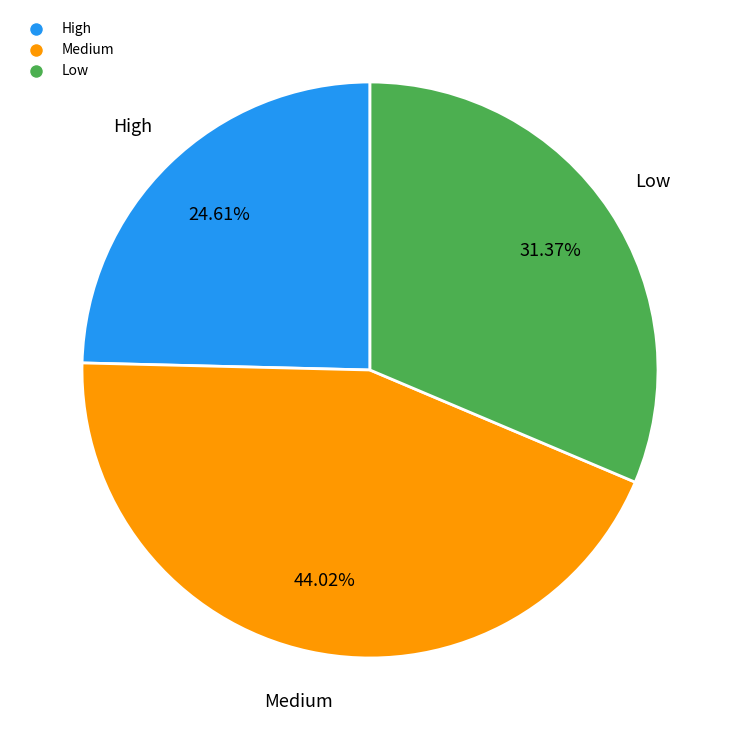

Does any single category account for the majority?

No